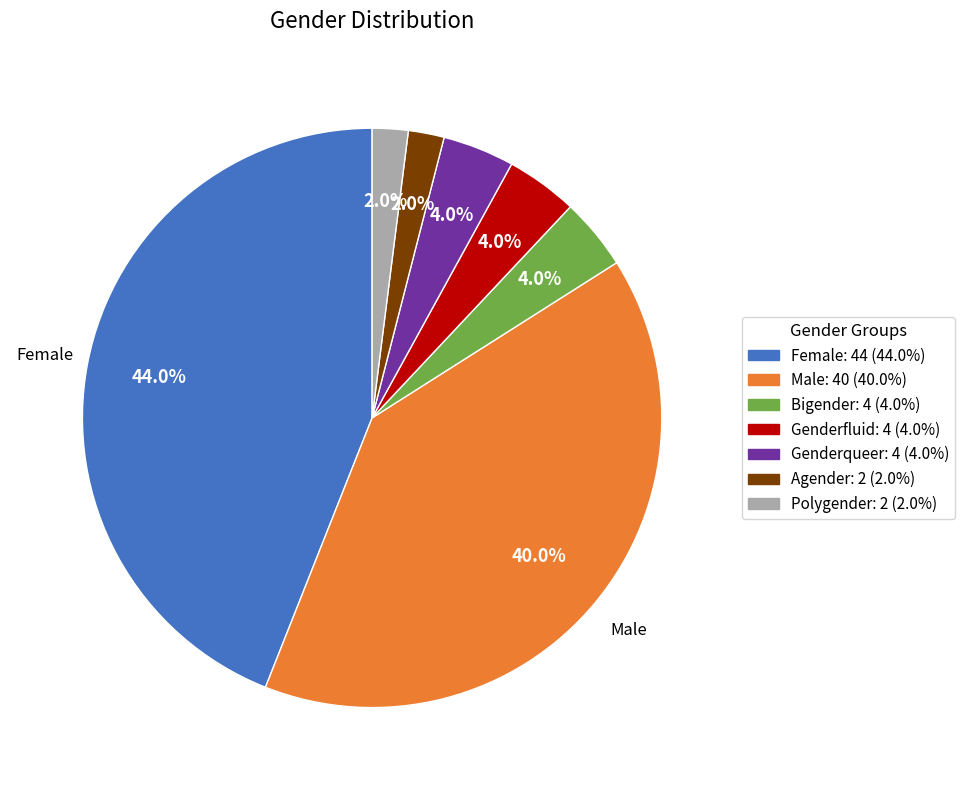

Is the sum of Female and Genderfluid greater than half?

No